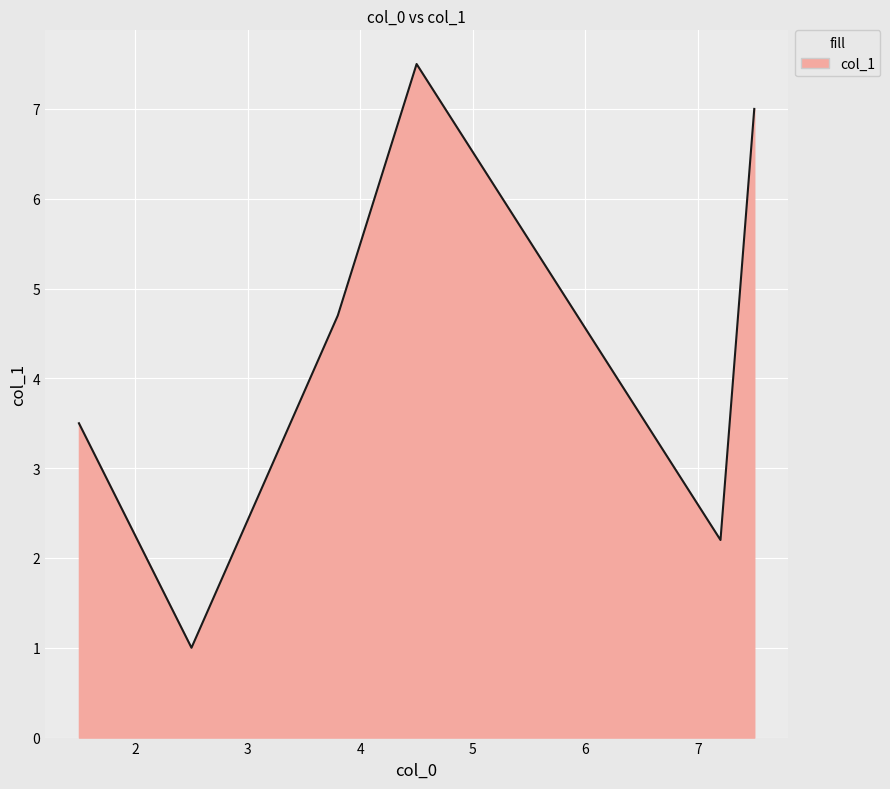

True or false: there are more than 1 points higher than both neighbors.

False